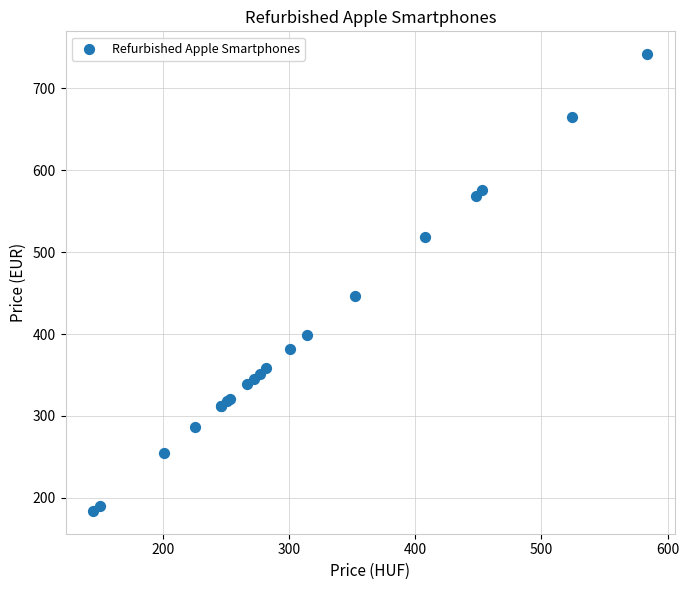

What Y value in the scatter plot is closest to 462?

447.0